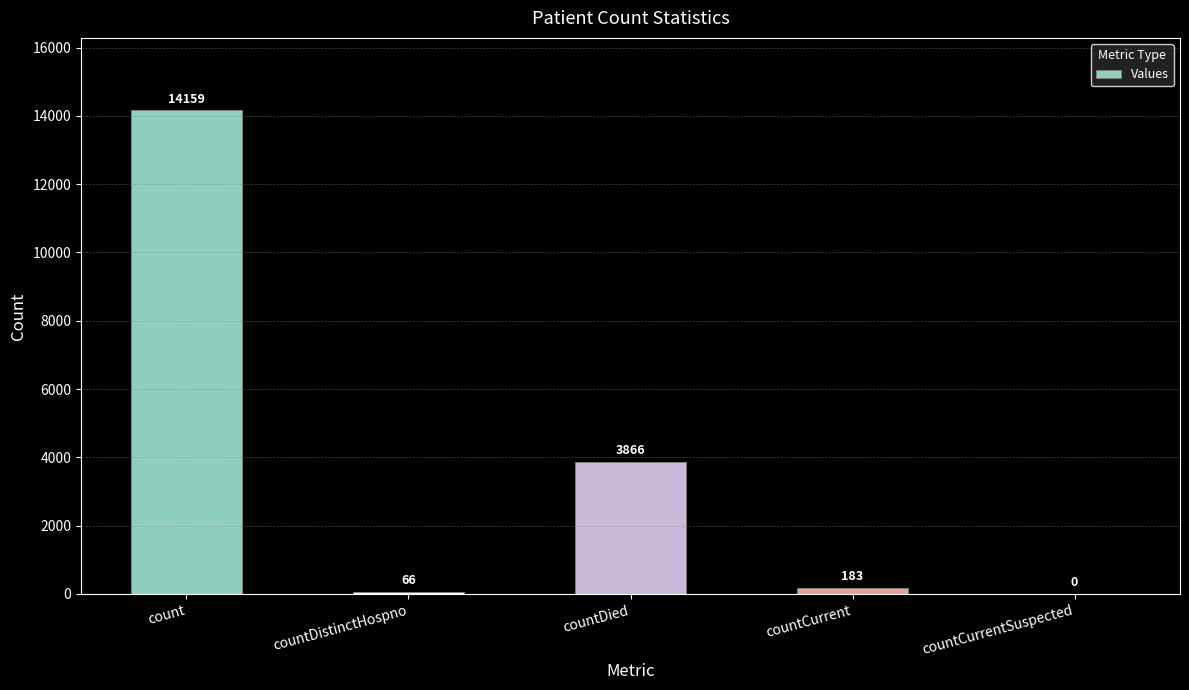

What is the greatest value displayed?

14159